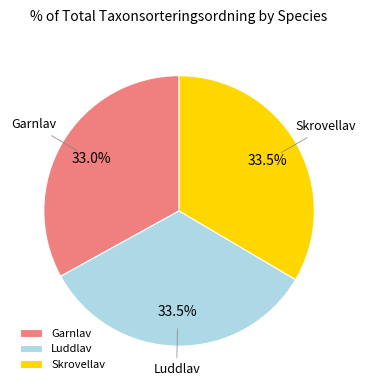

How many segments does this pie chart have?

3